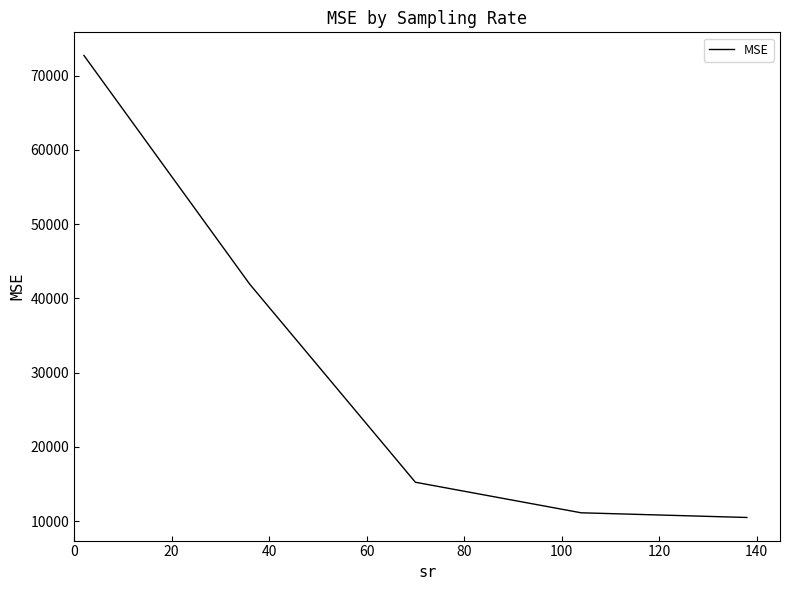

What is the average value?

30309.8